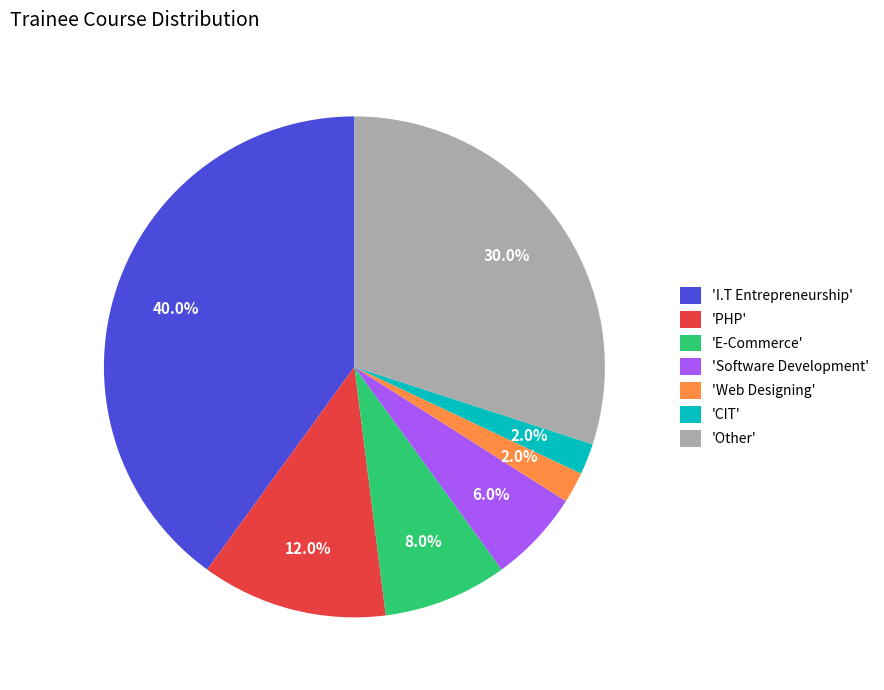

What is the ratio of the value at 'Other' to the value at 'Software Development'?

5.0